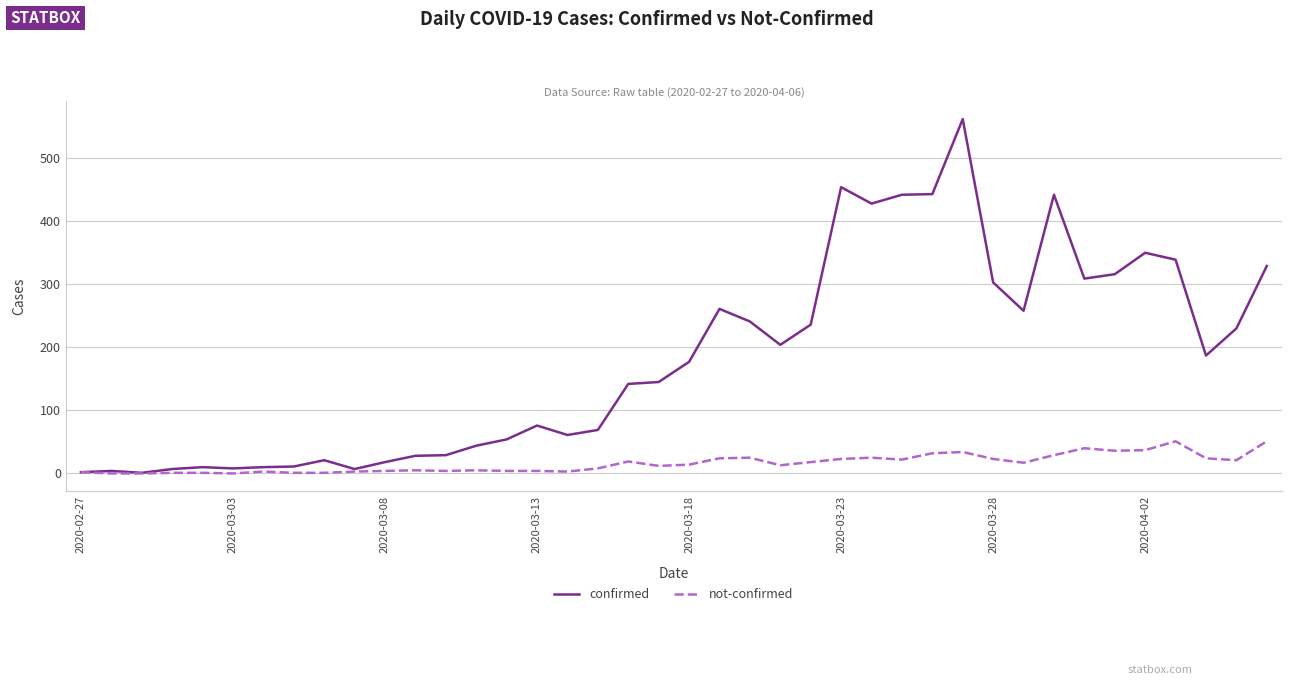

List the series in order of their overall mean, lowest first.

not-confirmed, confirmed